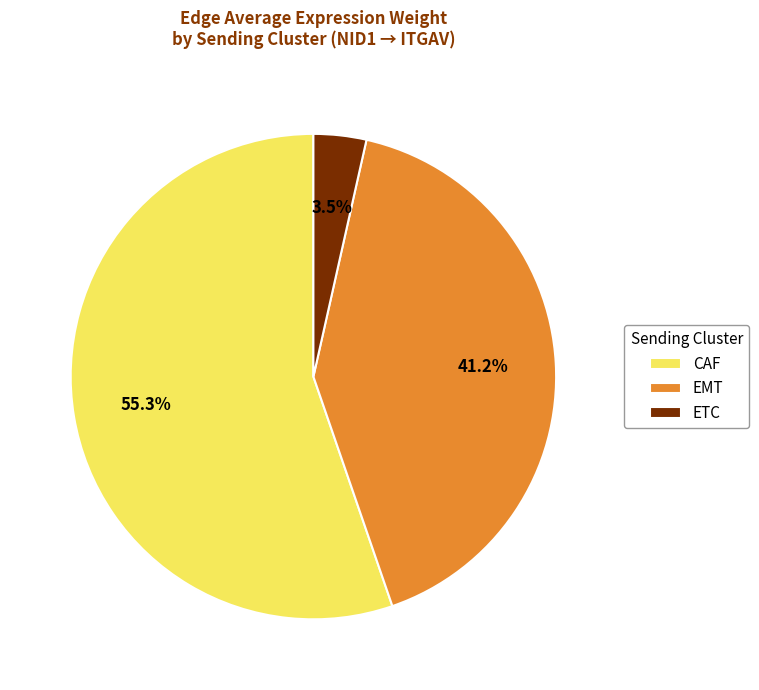

What is the ratio of the value at CAF to the value at EMT?

1.3